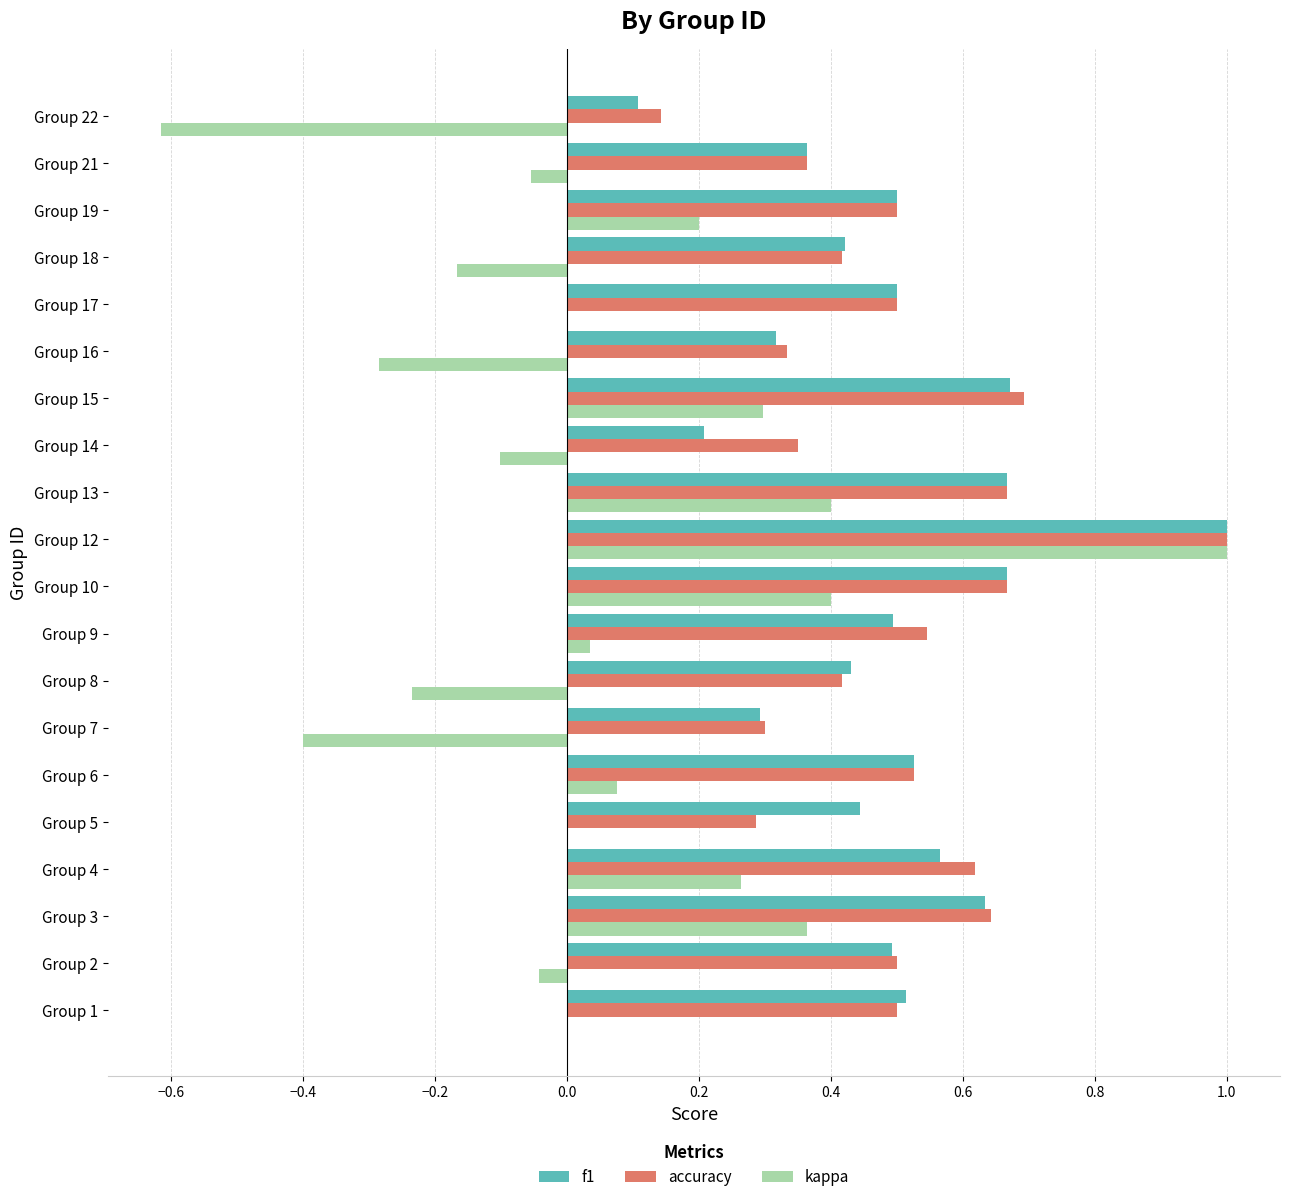

Is it true that kappa equals 0.3 at Group 15?

True